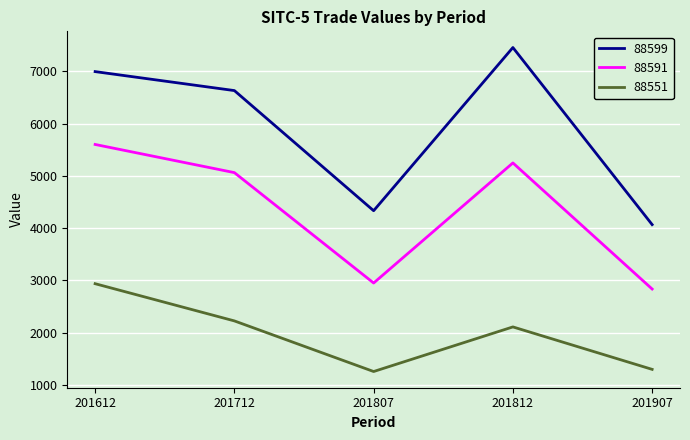

What is the difference between the highest and lowest values at 201612?

4058.8